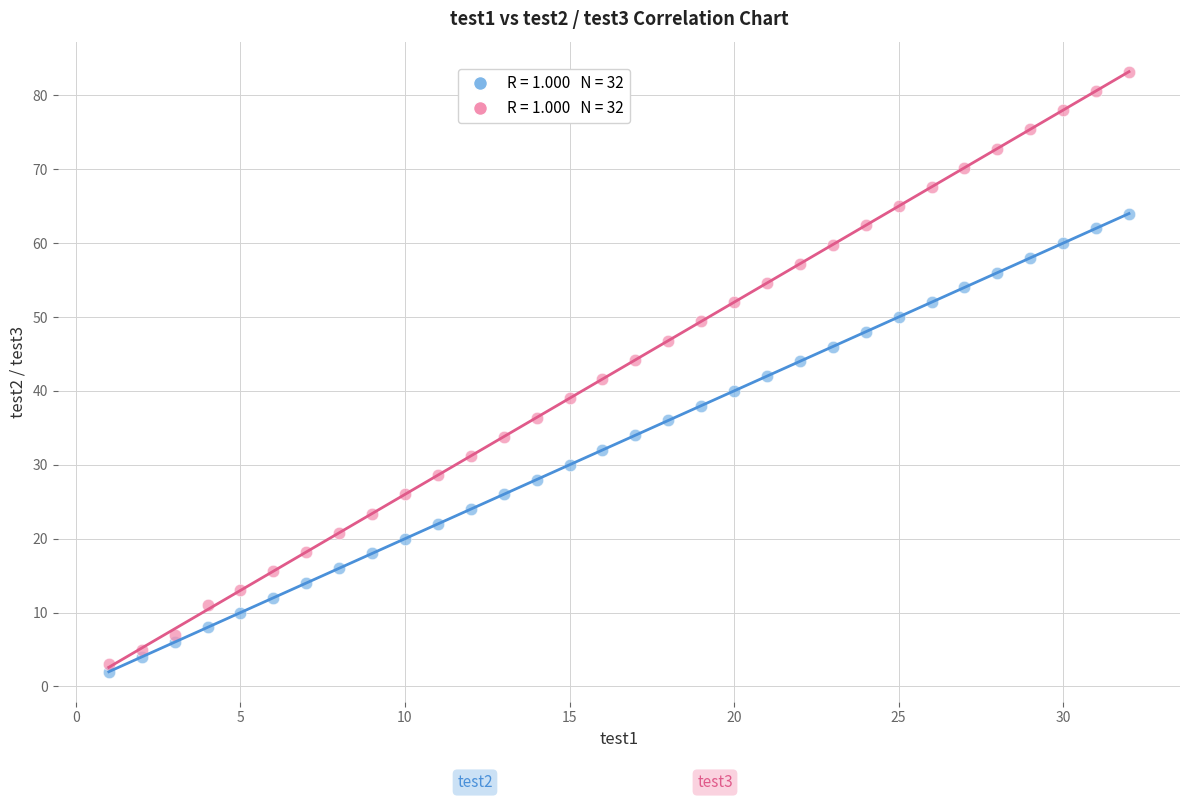

Across all data points, what is the range of X values (max minus min)?

31.0